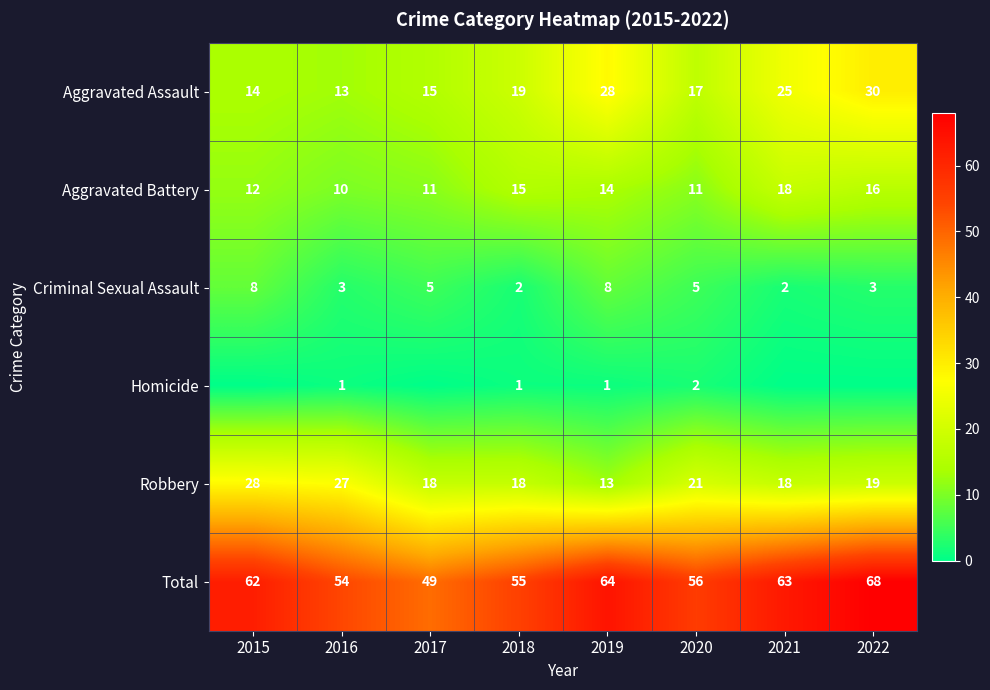

Is it true that Criminal Sexual Assault equals 5 at 2020?

True